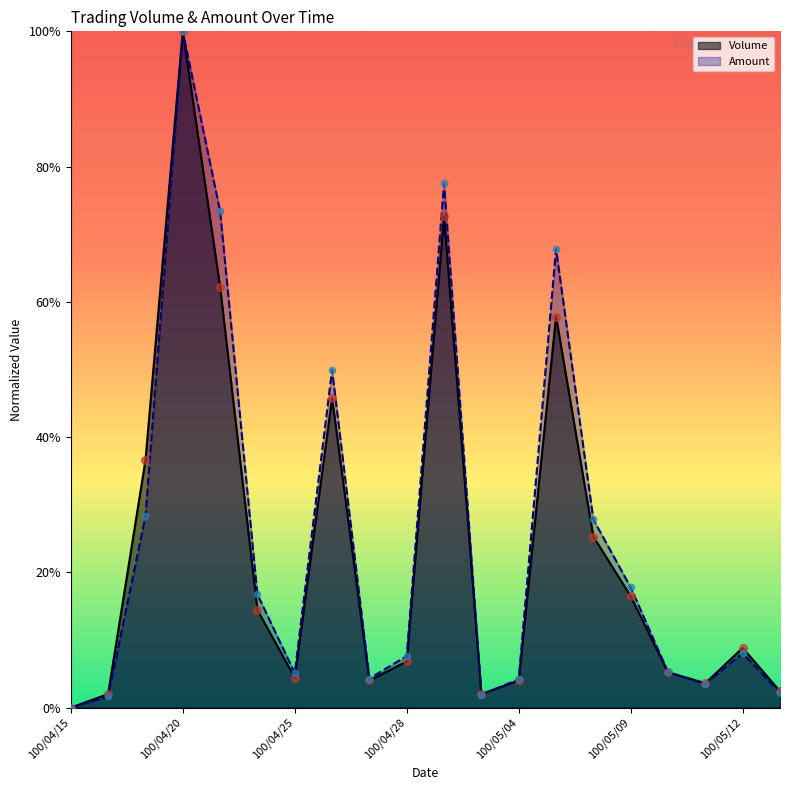

At how many categories does at least one series exceed 0?

19